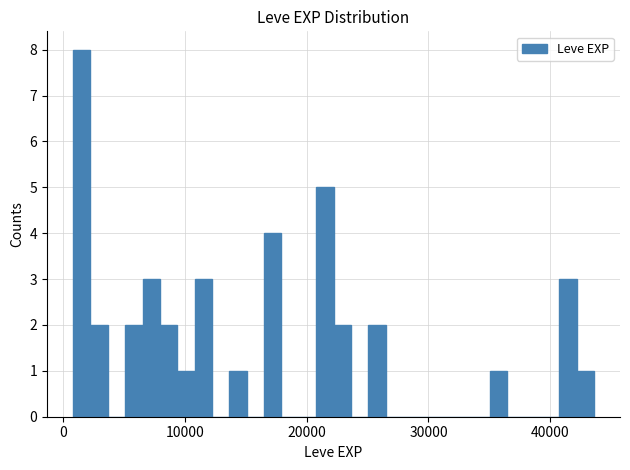

Read against the x-axis, roughly where is the centre of the tallest bar?

2000